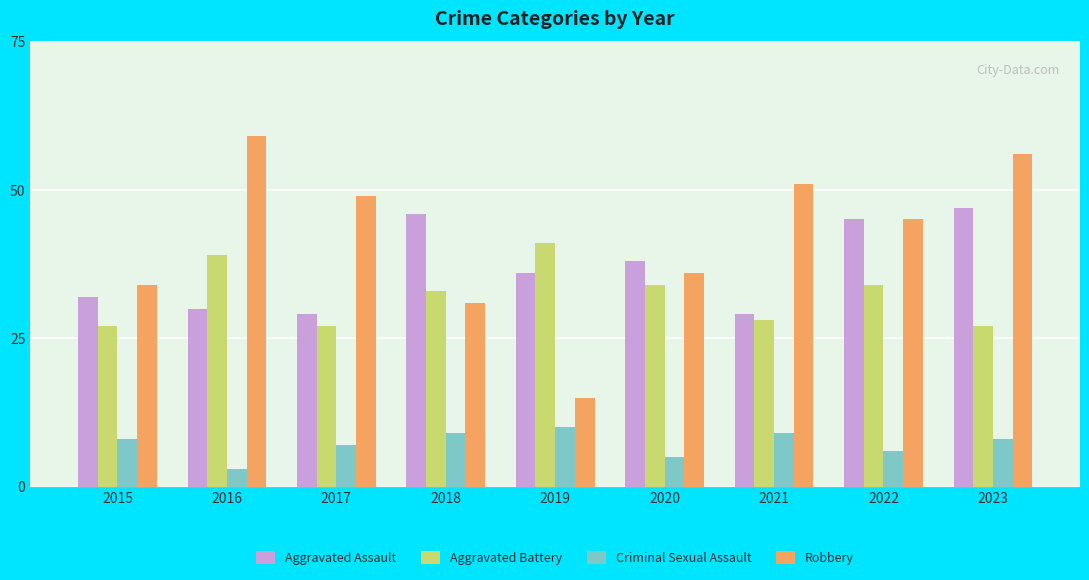

Reading left to right, transcribe all the data shown in this chart.

Aggravated Assault: 32	30	29	46	36	38	29	45	47
Aggravated Battery: 27	39	27	33	41	34	28	34	27
Criminal Sexual Assault: 8	3	7	9	10	5	9	6	8
Robbery: 34	59	49	31	15	36	51	45	56